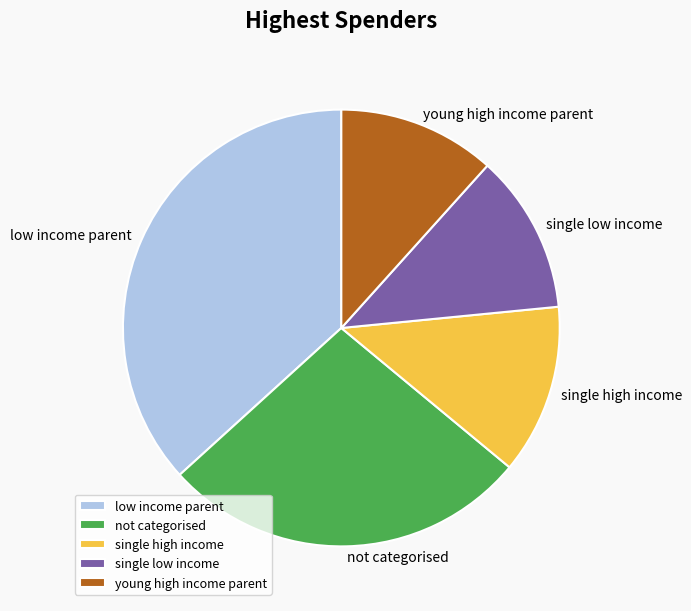

What is the largest slice in the pie chart?

low income parent